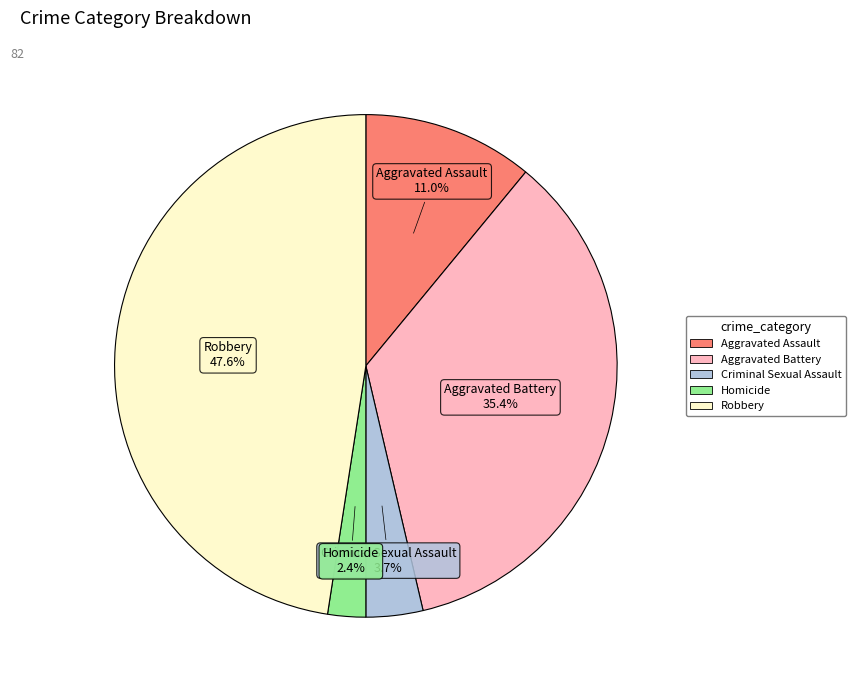

True or false: Robbery accounts for 59% of the total.

False